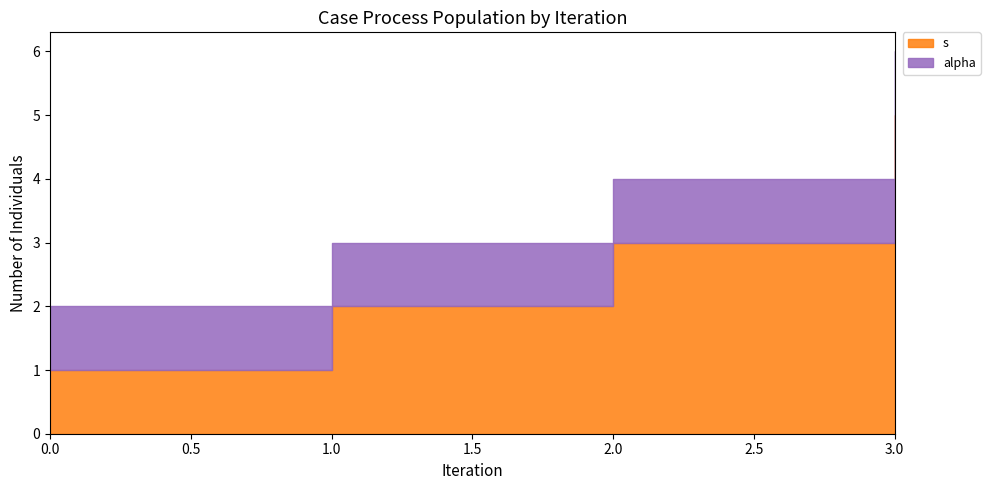

At how many categories does at least one series exceed 2?

2